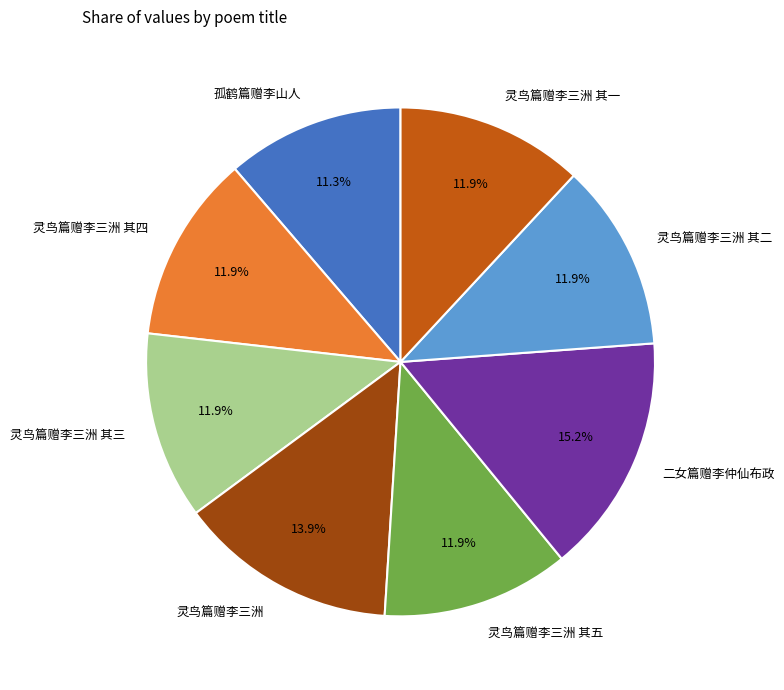

Count the number of slices in the pie.

8